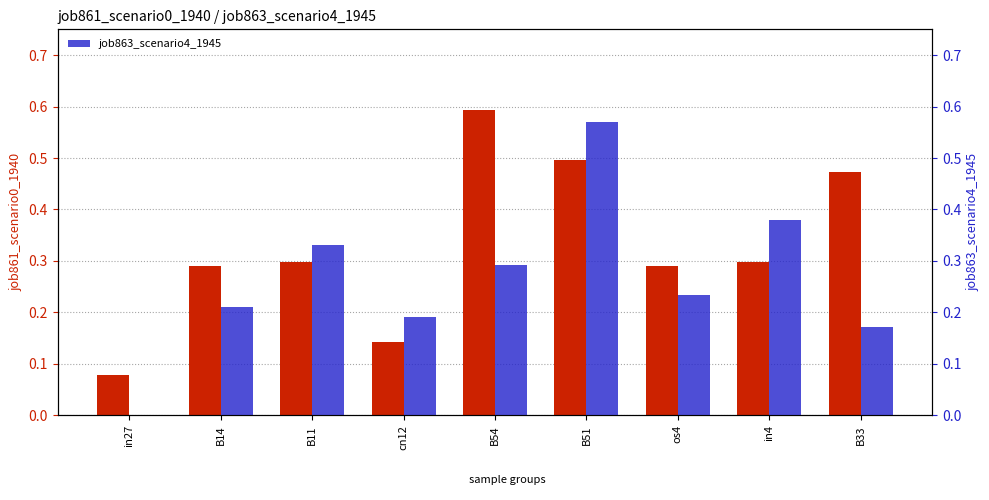

Rank the series at B51 from highest to lowest value.

job863_scenario4_1945, job861_scenario0_1940